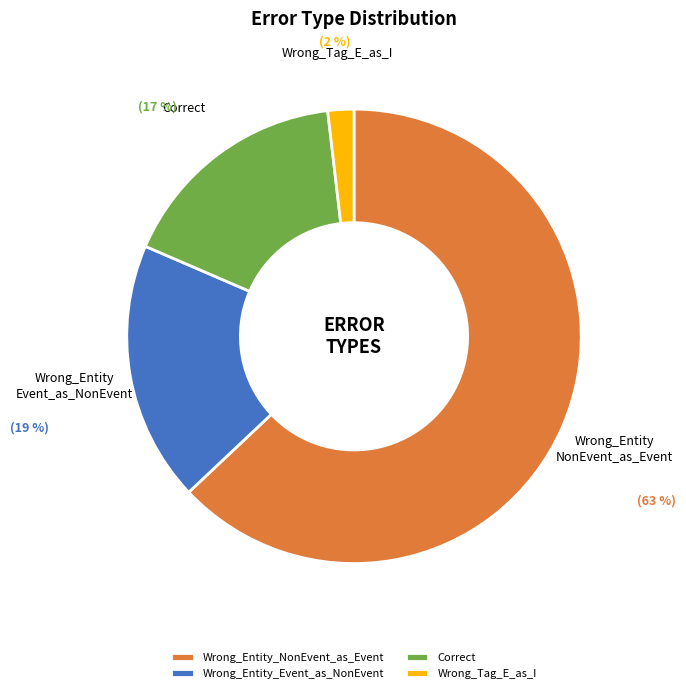

How many slices are in this pie chart?

4